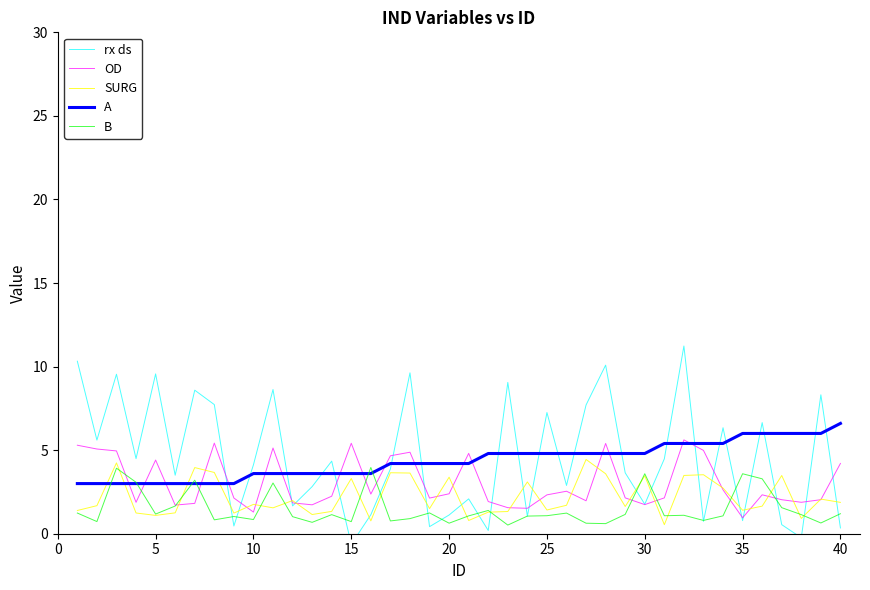

What is the approximate value of SURG at 30?

3.5